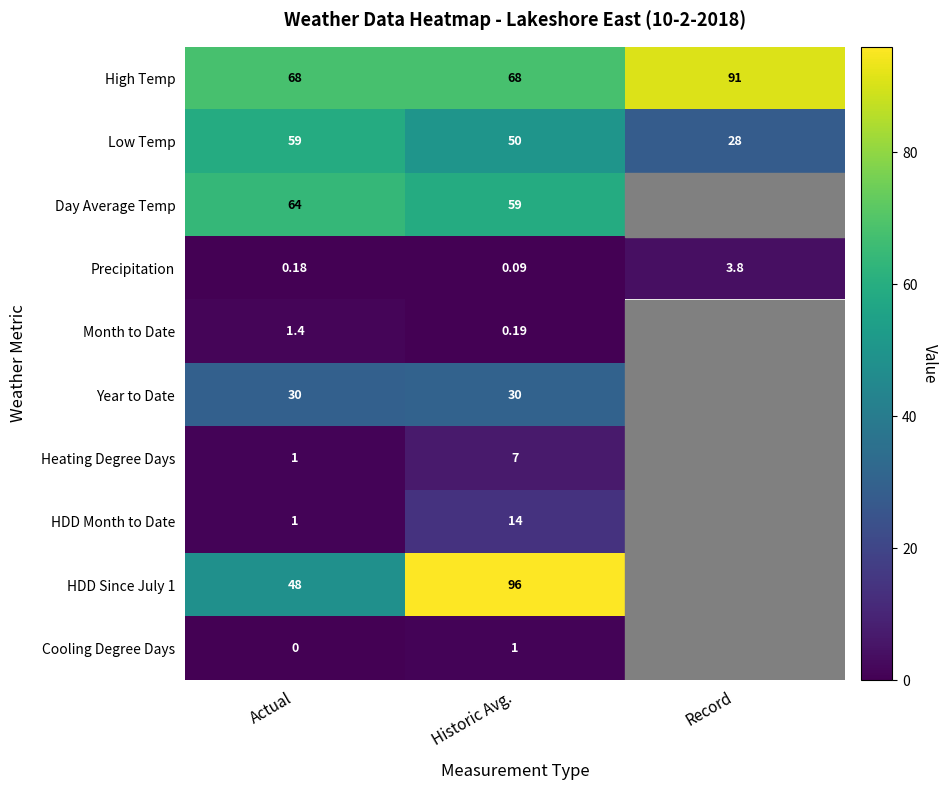

At which label does Low Temp reach its peak?

Actual